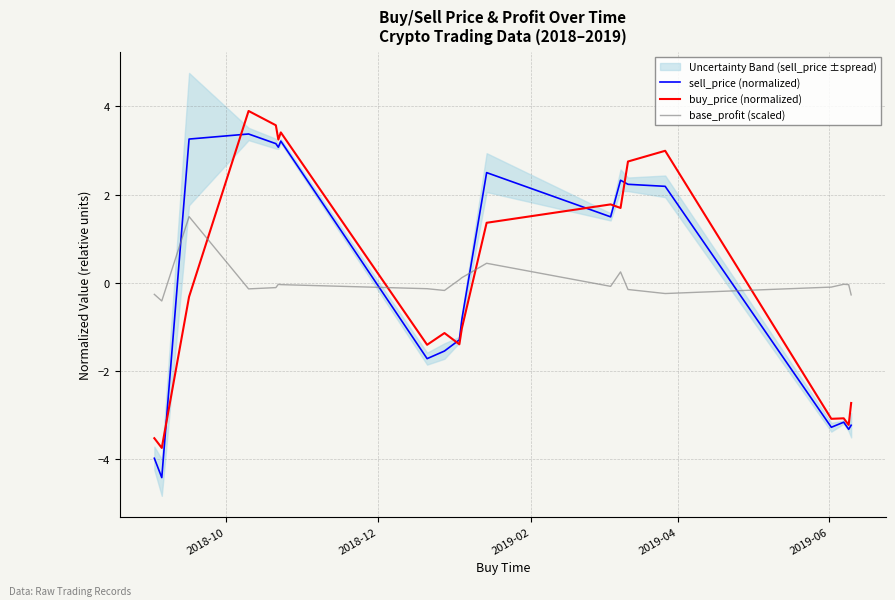

How many intersections are there between sell_price (normalized) and base_profit (scaled)?

4